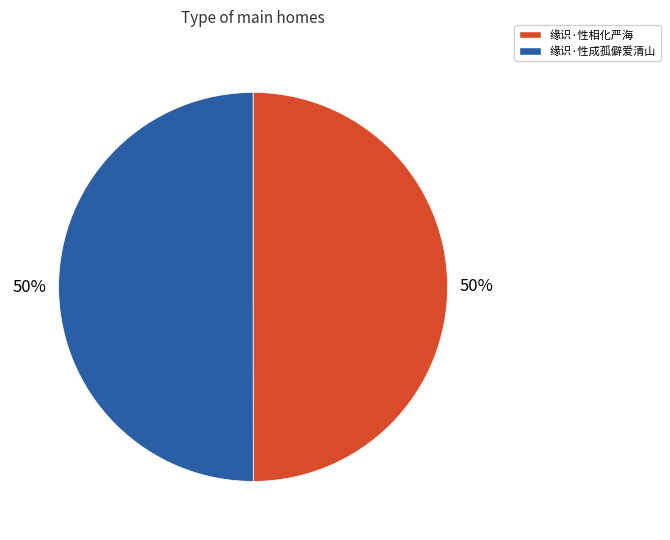

What is the ratio of the value at 缘识·性成孤僻爱清山 to the value at 缘识·性相化严海?

1.0